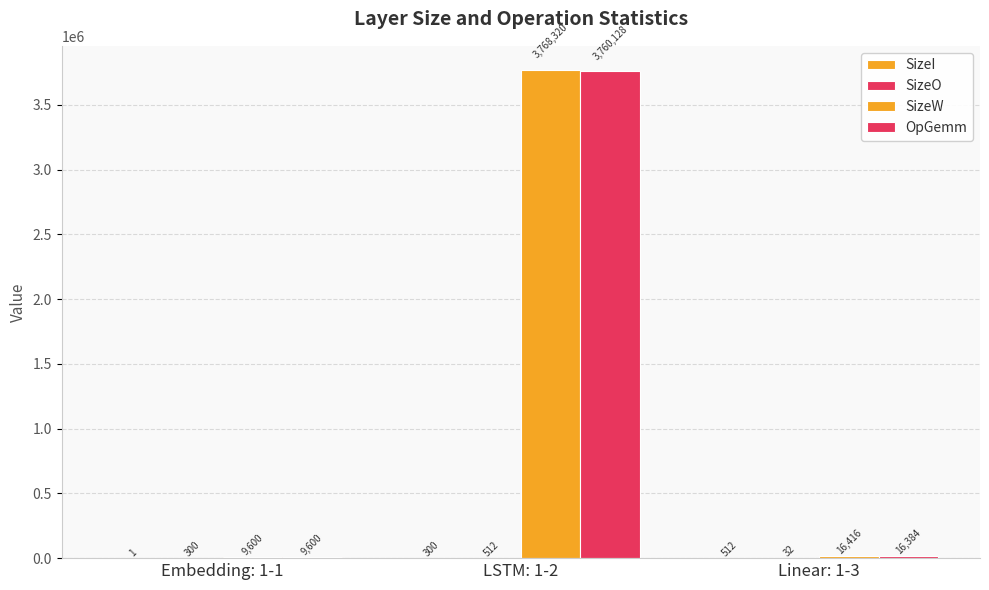

Reading left to right, extract all data points from this chart.

SizeI: 1	300	512
SizeO: 300	512	32
SizeW: 9600	3768320	16416
OpGemm: 9600	3760128	16384